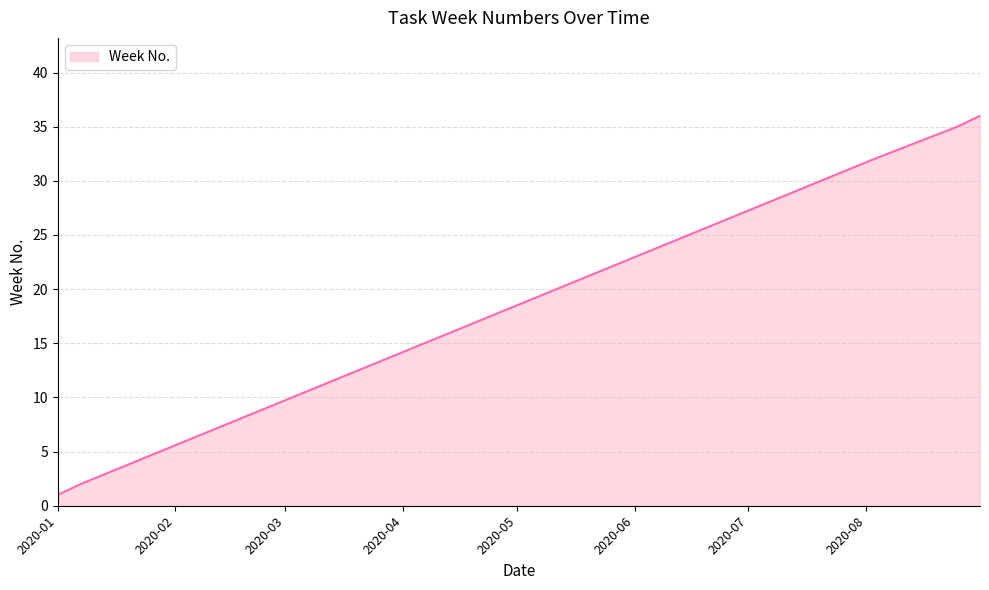

What is the maximum value shown in the chart?

36